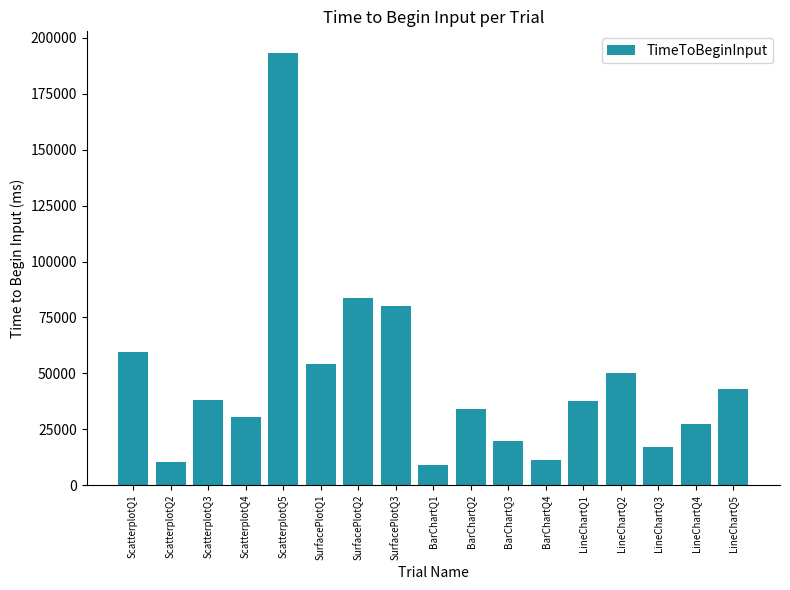

What is the change in value from ScatterplotQ3 to LineChartQ3?

-21021.6